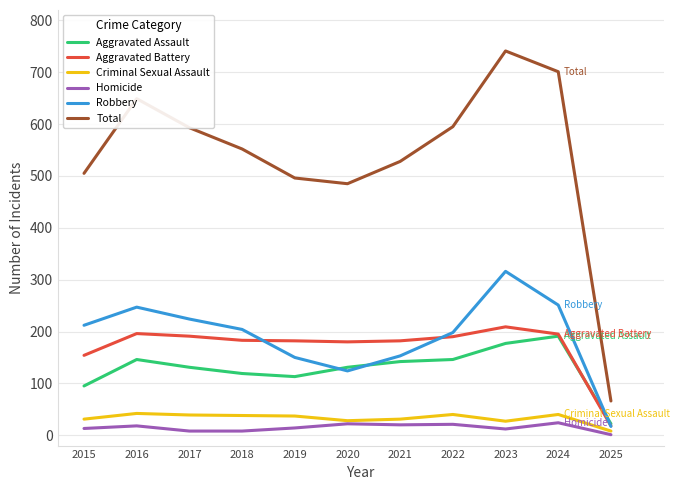

What is the highest value of the Aggravated Battery series?

209